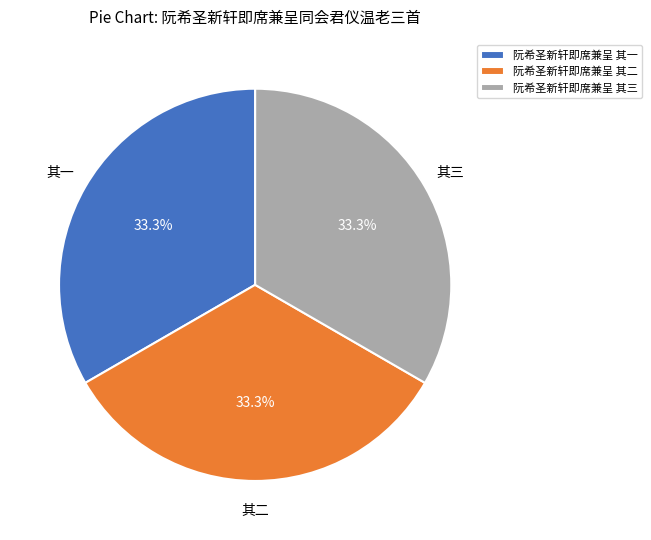

Approximately how many times larger is the value at 阮希圣新轩即席兼呈 其三 compared to 阮希圣新轩即席兼呈 其一?

1.0